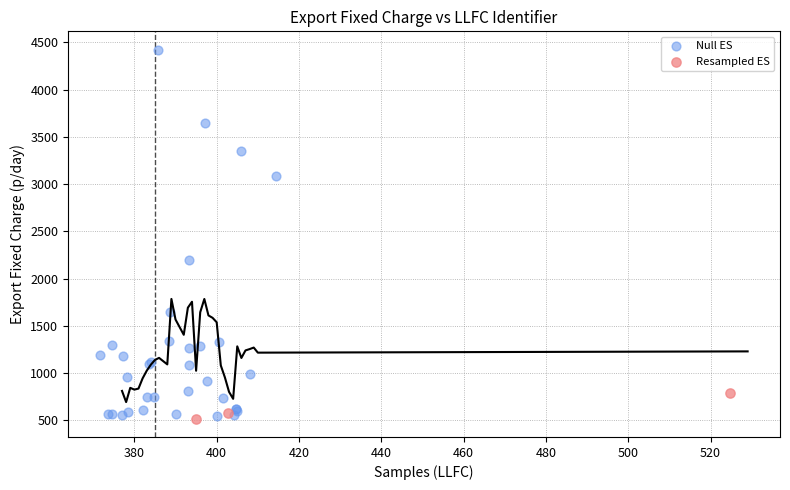

Which series contains the highest Y value?

Null ES